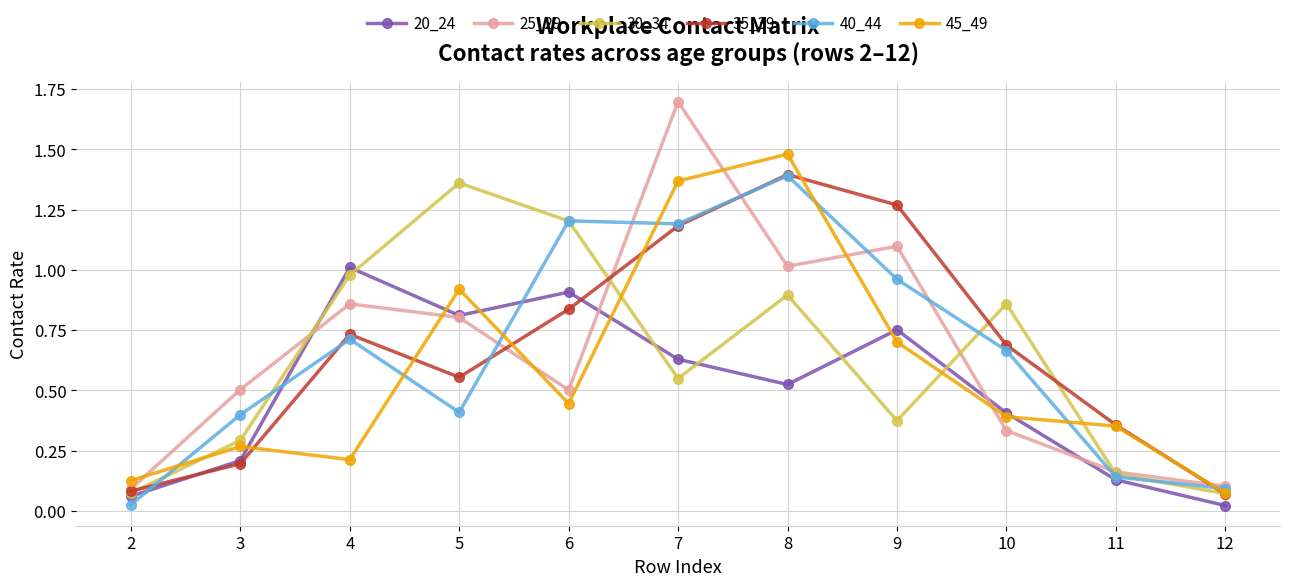

Rank the categories by 20_24 value from lowest to highest.

12, 2, 11, 3, 10, 8, 7, 9, 5, 6, 4